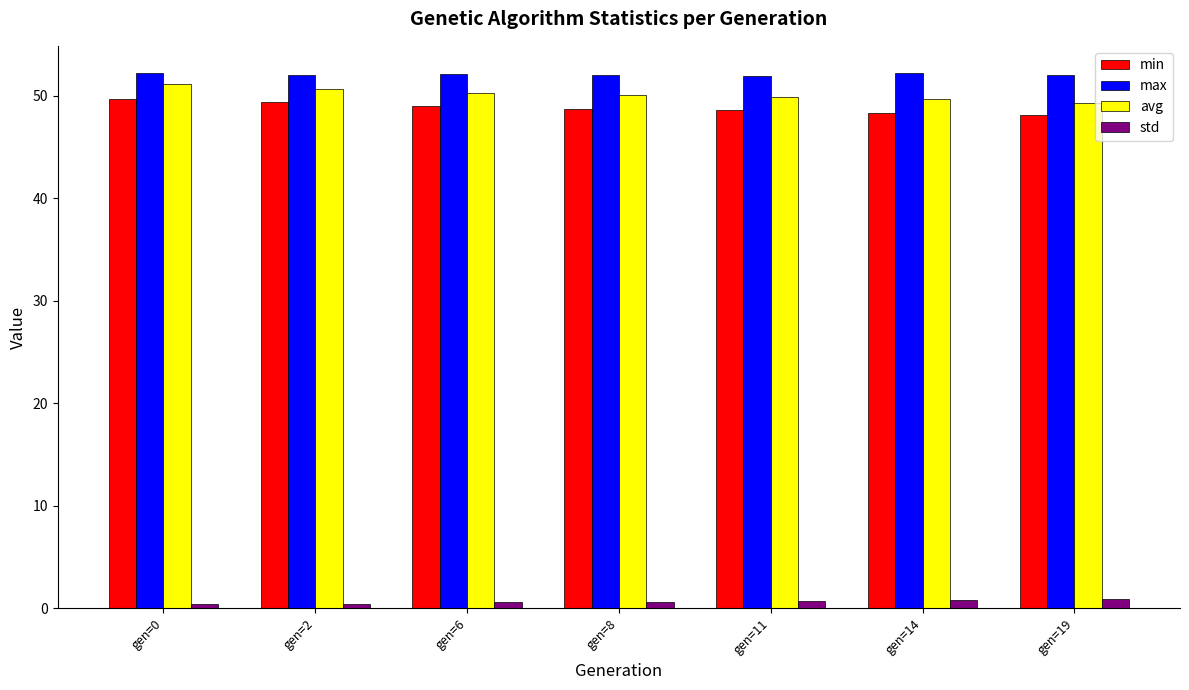

Is the value of std at gen=19 greater than the value of max at gen=2?

No